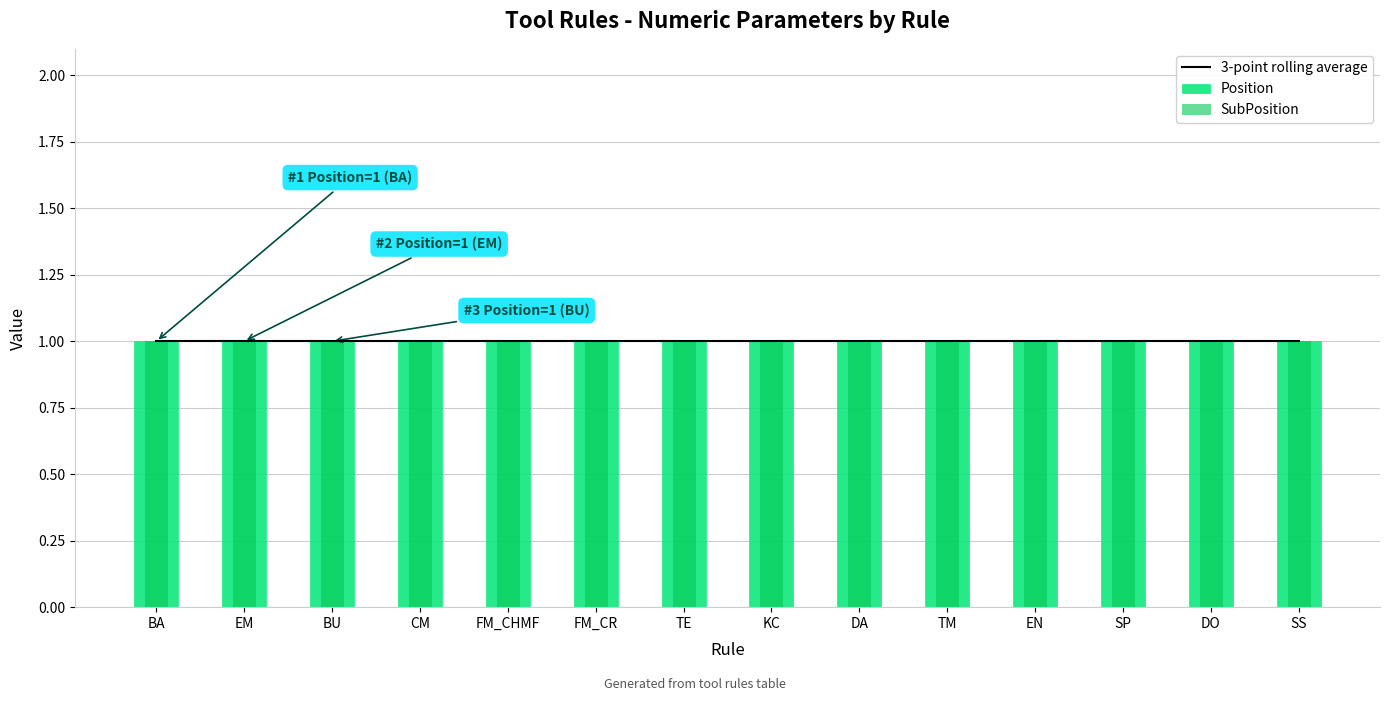

What is the label of the 14th bar from the right?

BA